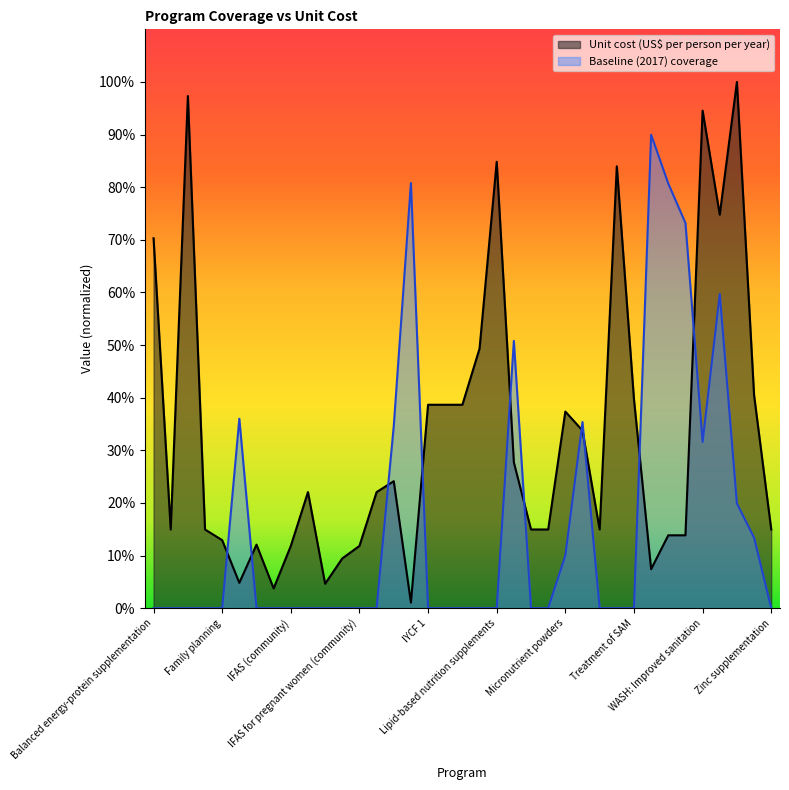

How many values are above zero?

13